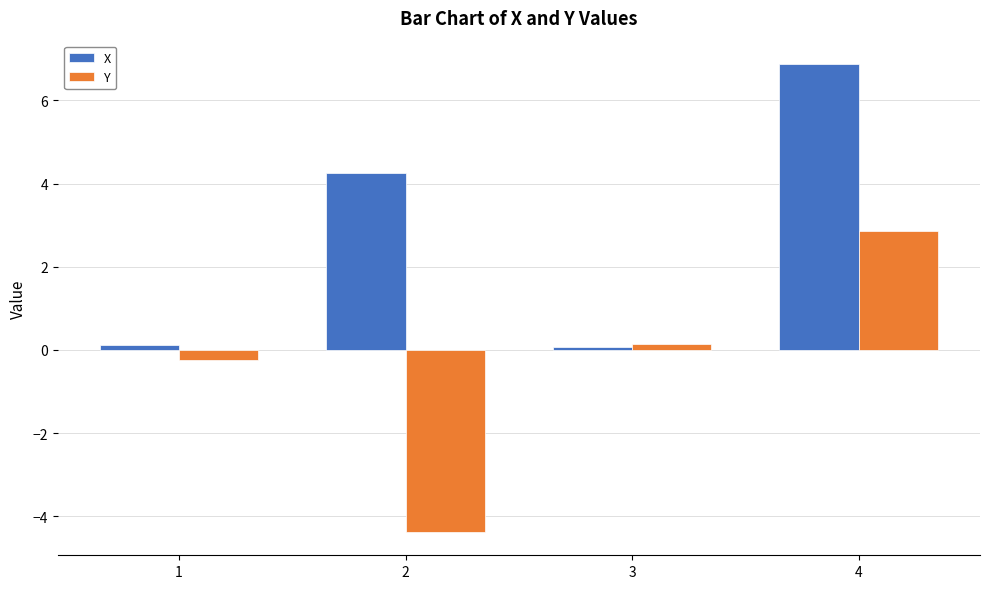

Does the chart contain any negative values?

Yes